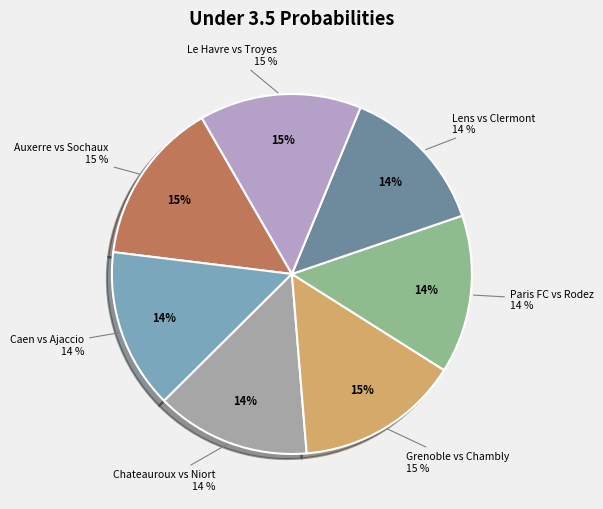

To the nearest percent, what portion does Chateauroux vs Niort represent?

14%